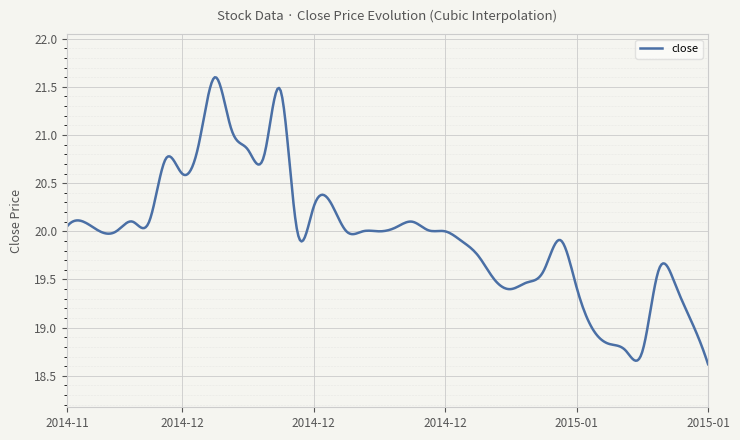

What is the difference between the maximum and minimum values?

3.0